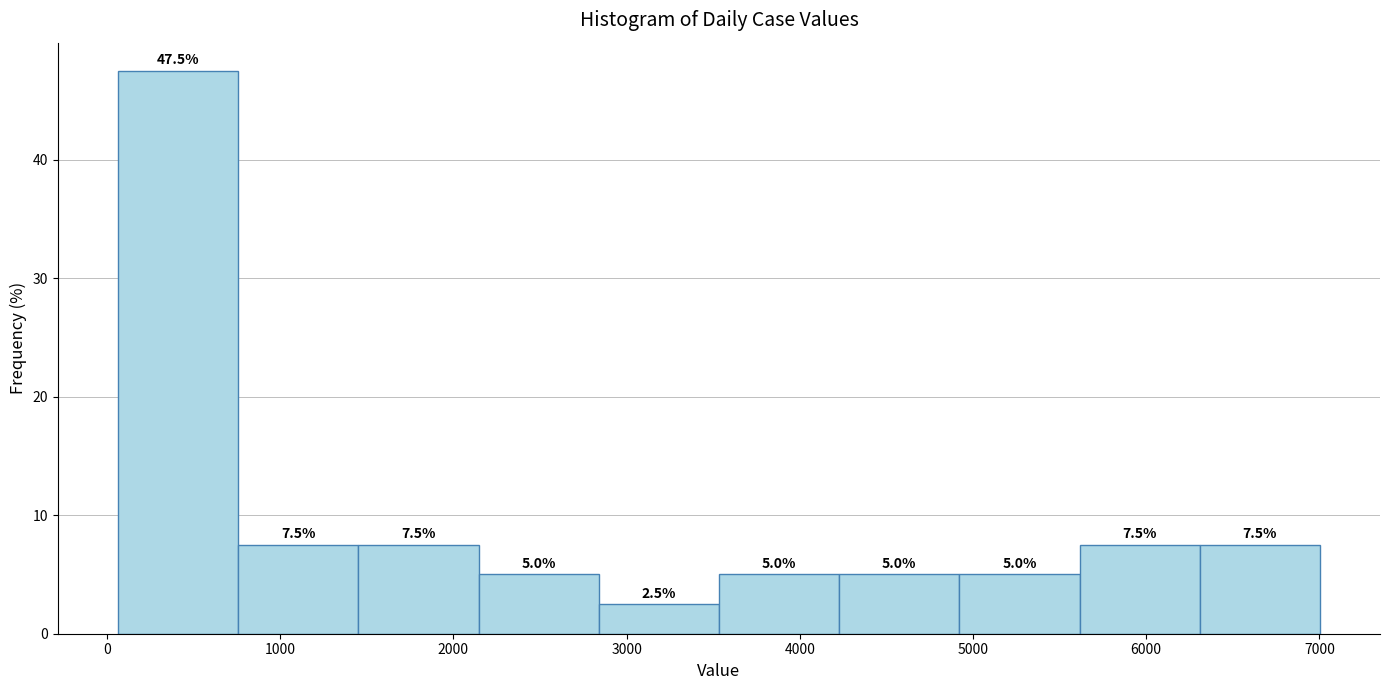

How tall is the bar that spans 4900 to 5600 on the x-axis? The bar edges are not printed on the chart, so give them approximately, as read against the axis.

5.0